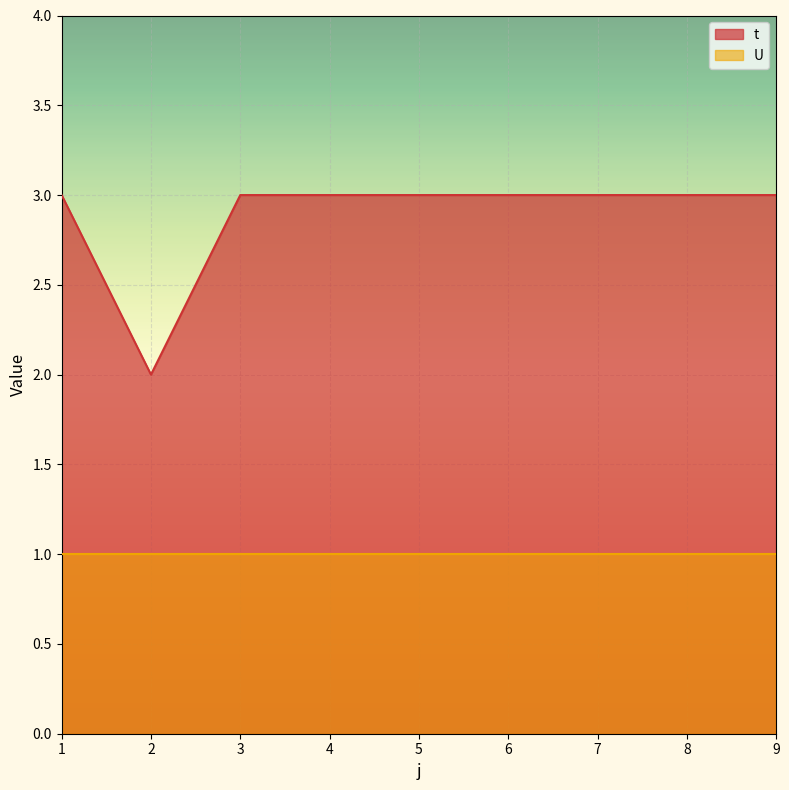

Does the chart display data point markers on the line(s)?

No